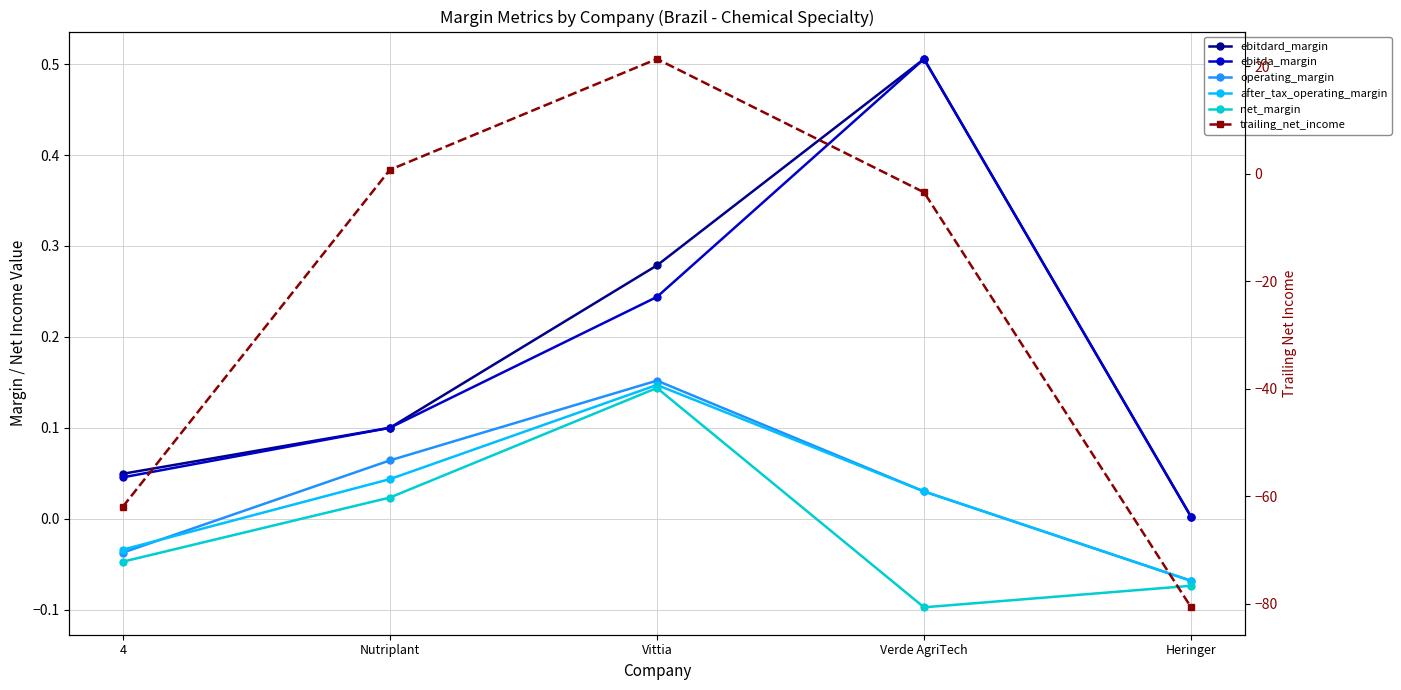

The value of ebitda_margin at Verde AgriTech is 0.3. True or false?

False